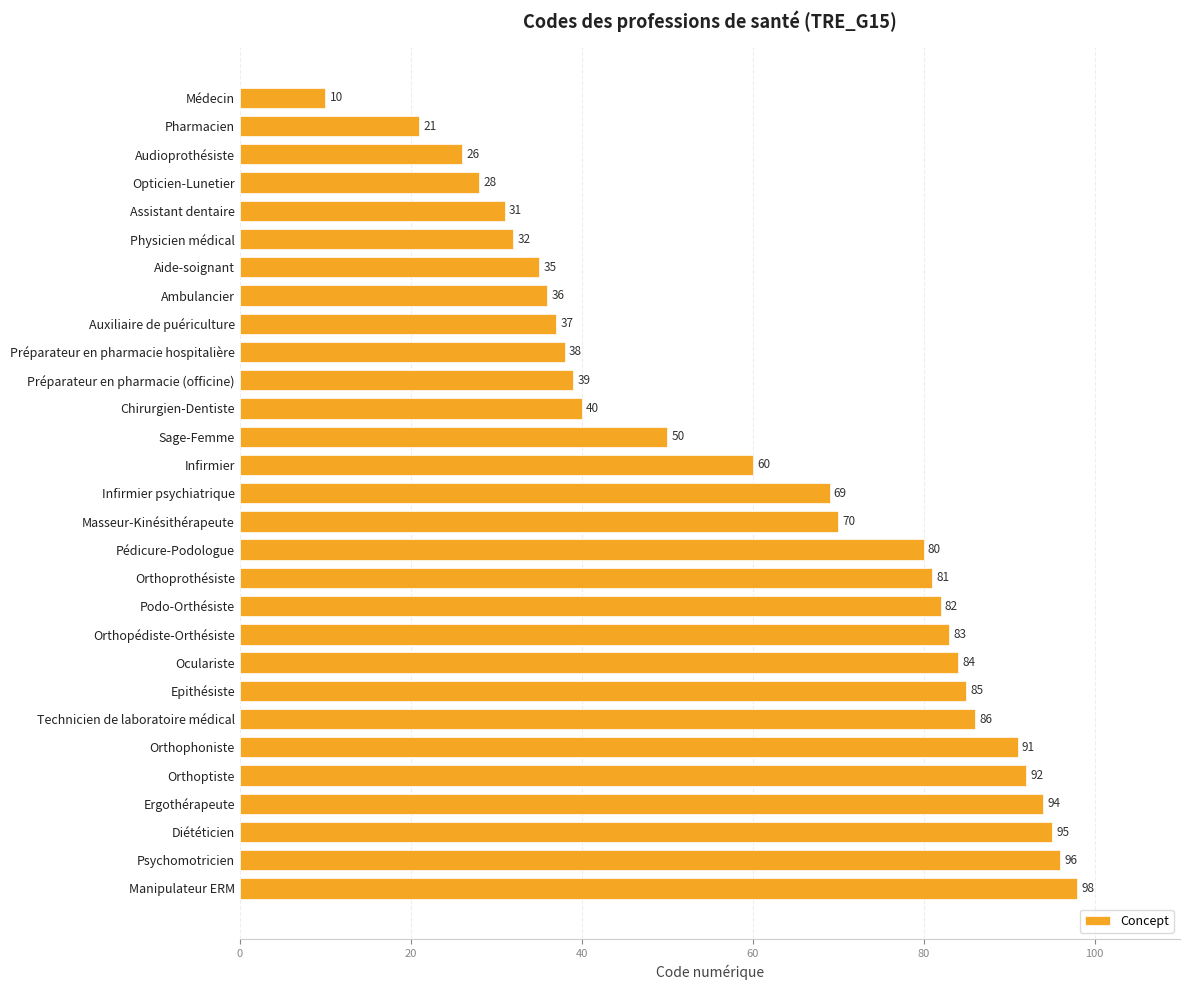

What is the difference between the maximum and minimum values?

88